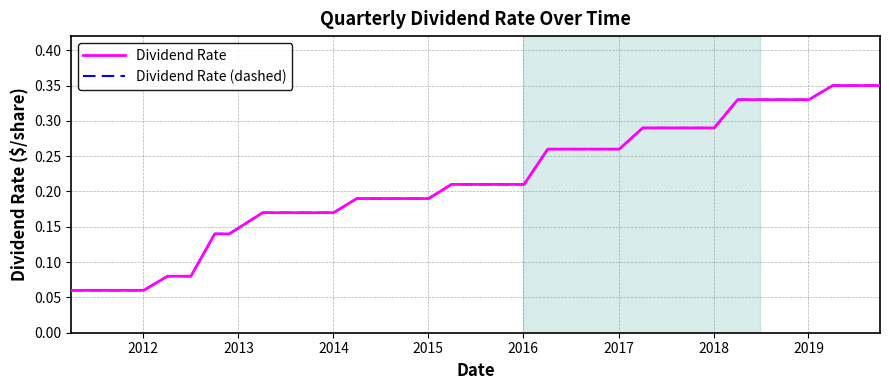

Which series has the widest spread of values?

Dividend Rate